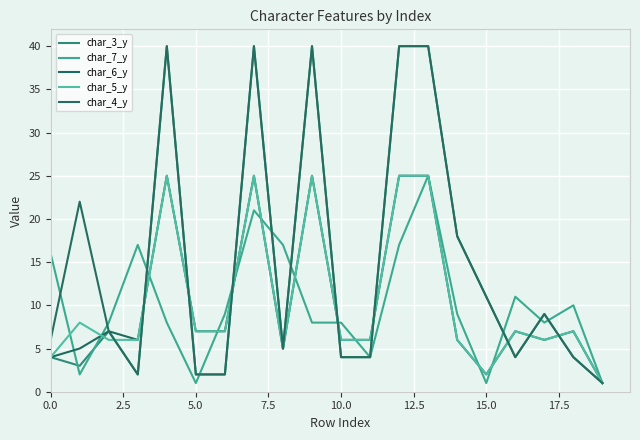

What is the average value of the char_3_y series?

14